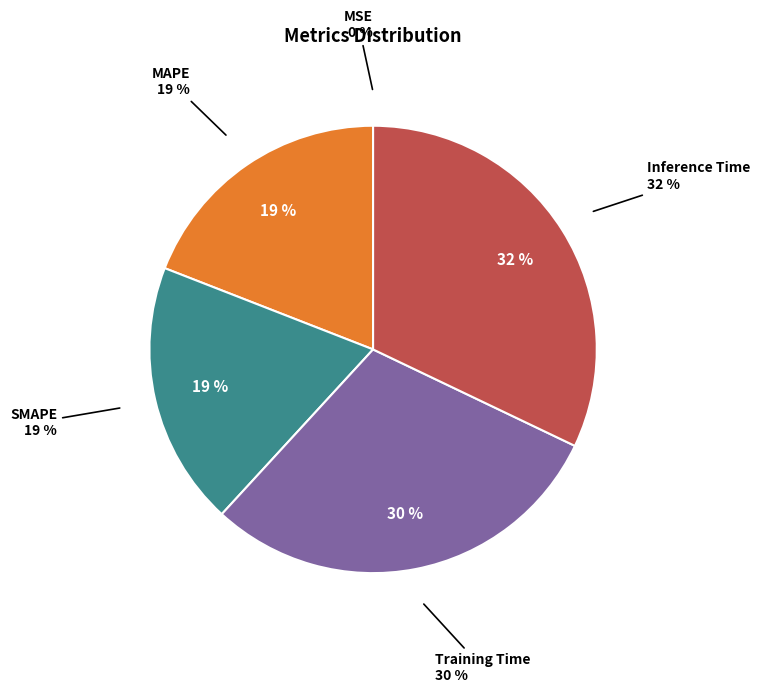

How much of the chart is everything except SMAPE?

80.9%